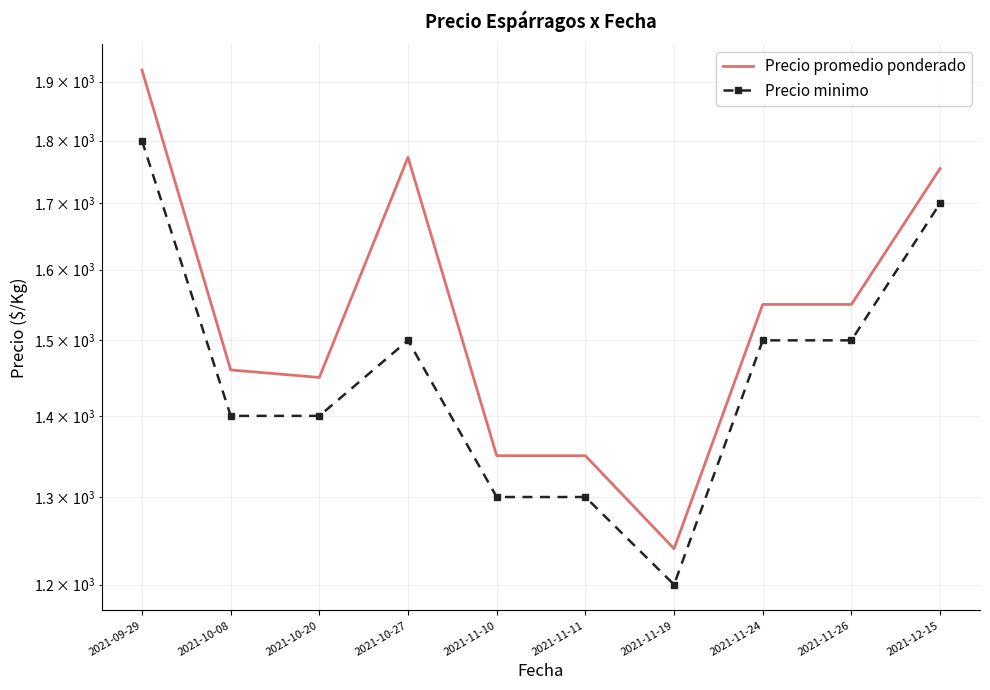

Which series has the largest total across all categories?

Precio promedio ponderado